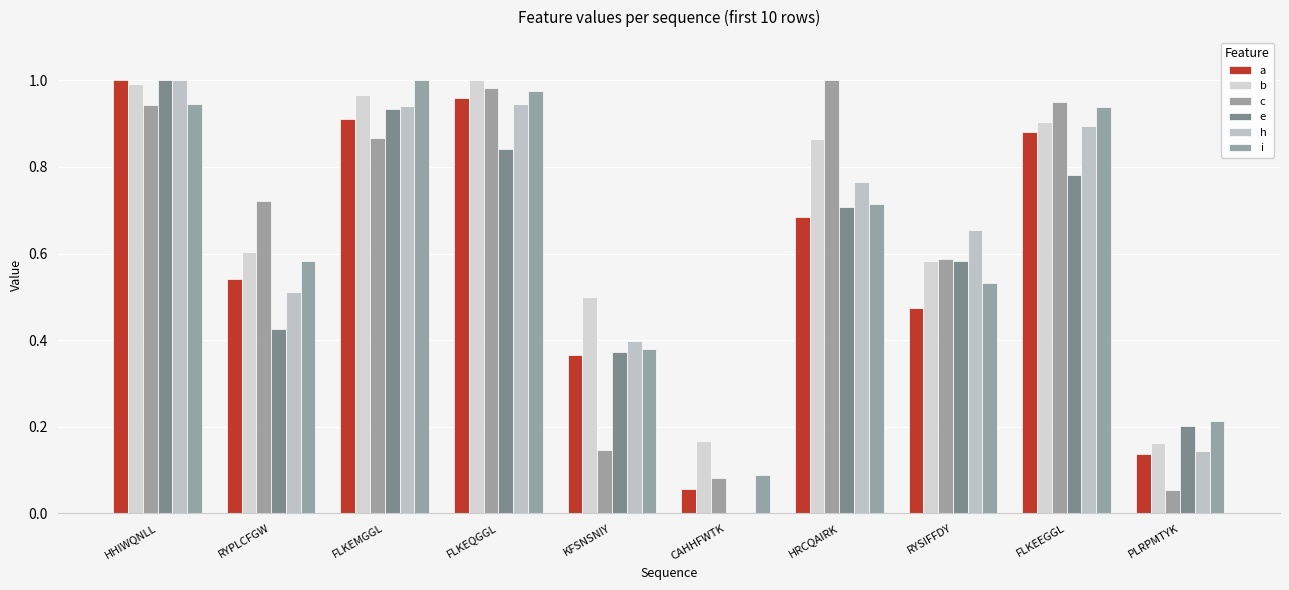

What is the label of the 8th bar from the right?

FLKEMGGL